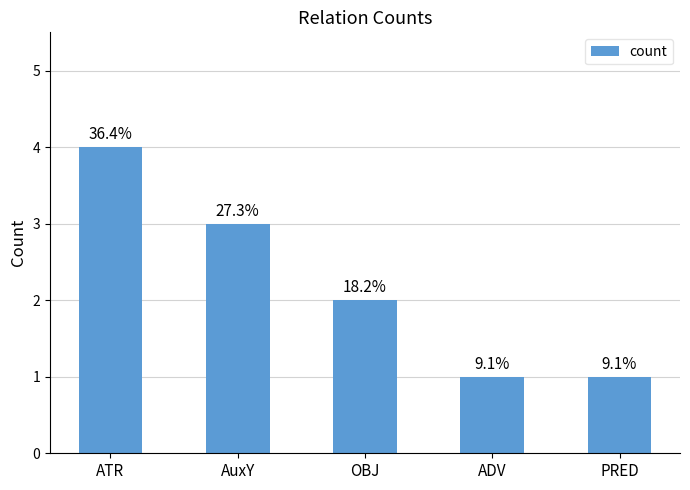

Are the bars horizontal?

No